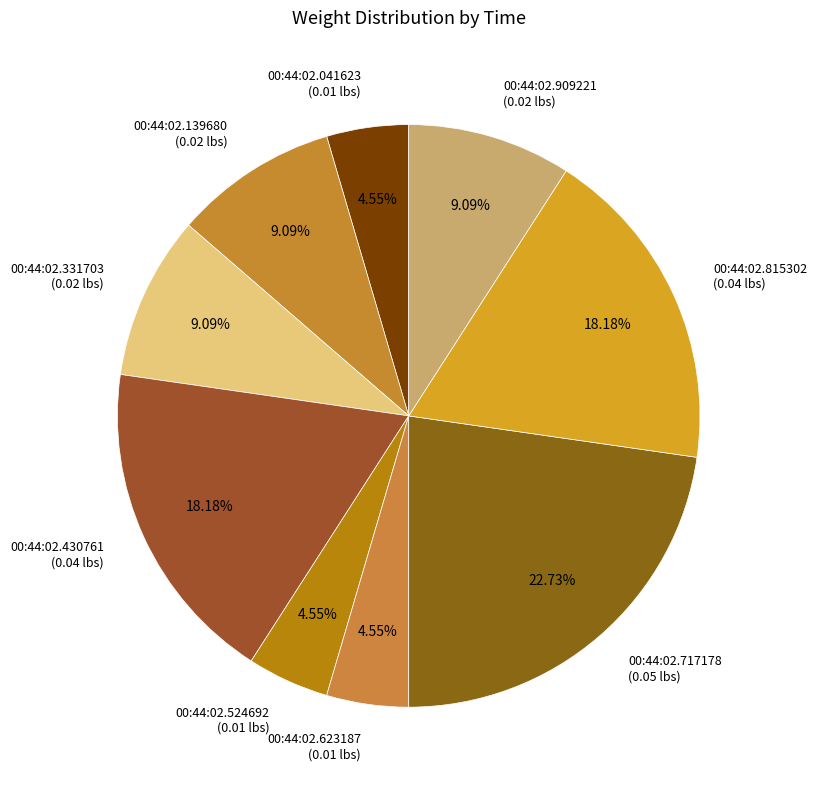

To the nearest percent, what is the average slice percentage?

11%